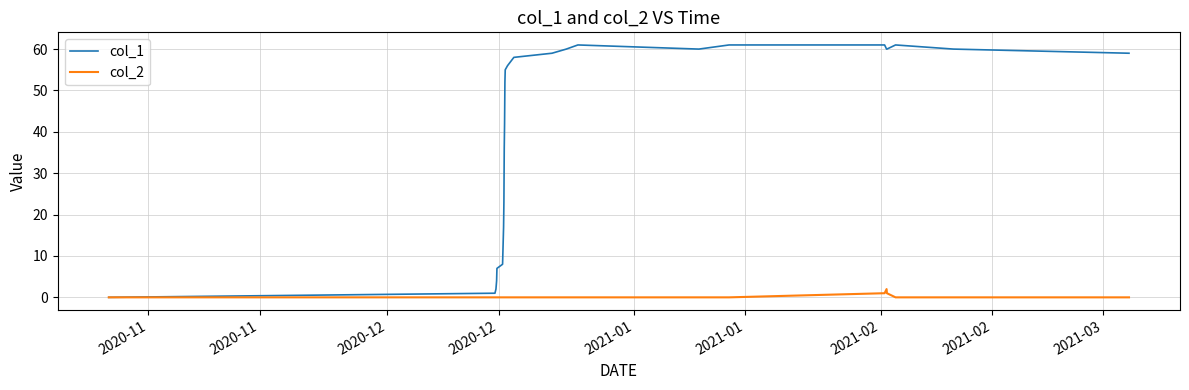

Which series has the largest range (max minus min)?

col_1